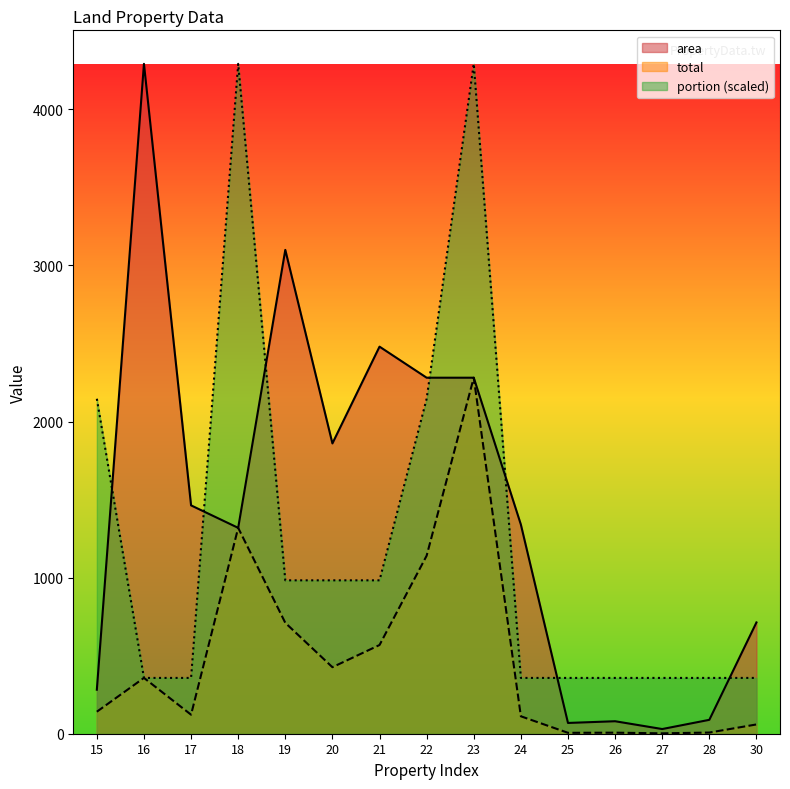

Reading left to right, list all the values displayed in this chart.

area: 15=282.0	16=4292.0	17=1463.0	18=1319.0	19=3100.0	20=1860.0	21=2480.0	22=2281.0	23=2281.0	24=1340.0	25=69.0	26=80.0	27=30.0	28=89.0	30=713.0
total: 15=141.0	16=357.7	17=121.9	18=1319.0	19=710.4	20=426.2	21=568.3	22=1140.5	23=2281.0	24=111.7	25=5.8	26=6.7	27=2.5	28=7.4	30=59.4
portion: 15=2146.0	16=357.5	17=357.5	18=4292.0	19=982.9	20=982.9	21=982.9	22=2146.0	23=4292.0	24=357.5	25=357.5	26=357.5	27=357.5	28=357.5	30=357.5